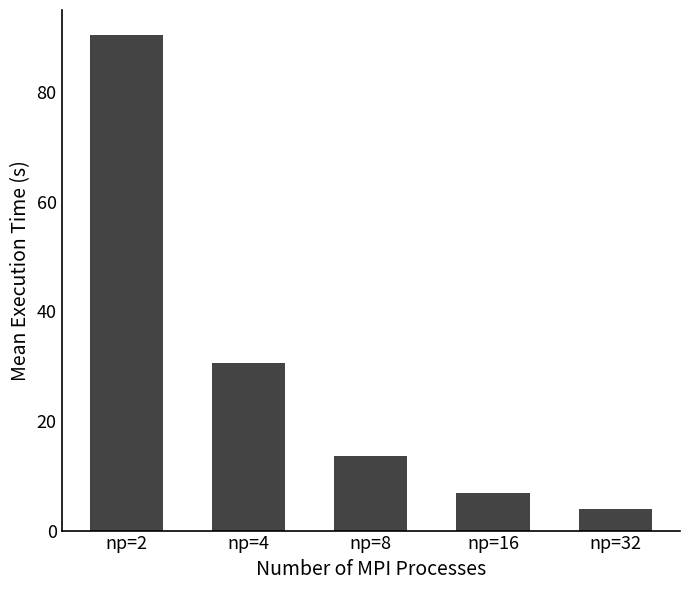

The chart shows a value of 30.6 at np=4. True or false?

True